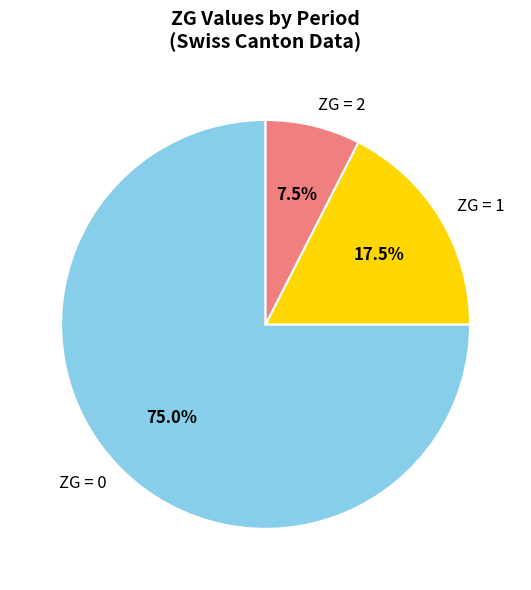

What is the smallest slice in the pie chart?

ZG = 2